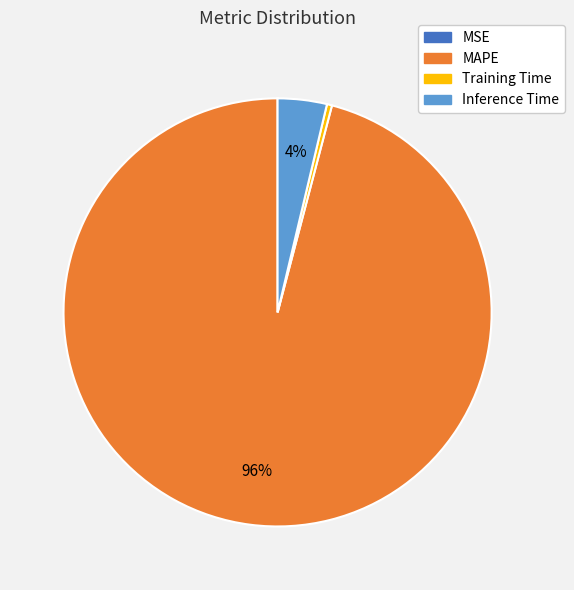

Is there any slice that represents more than half of the pie?

Yes